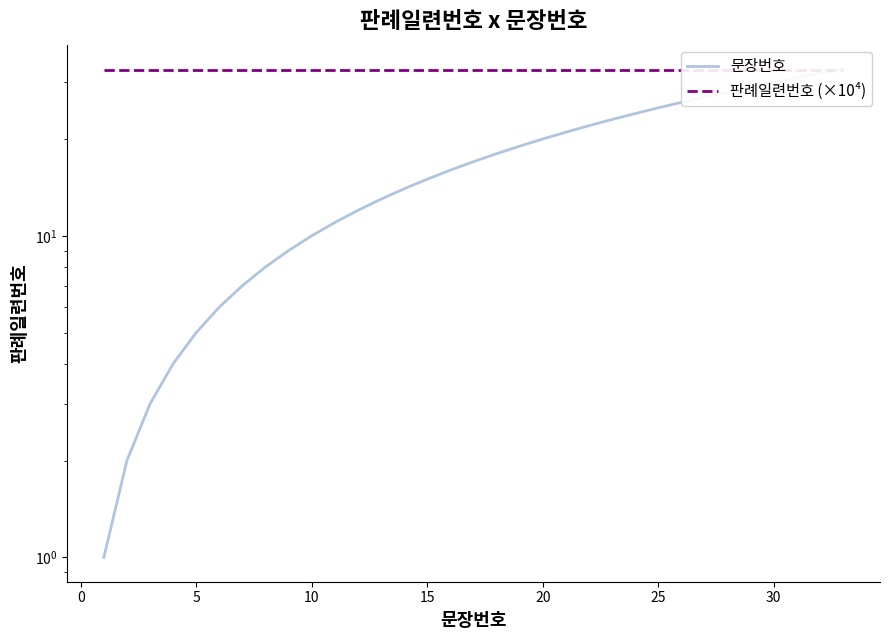

Which series has the largest range (max minus min)?

문장번호